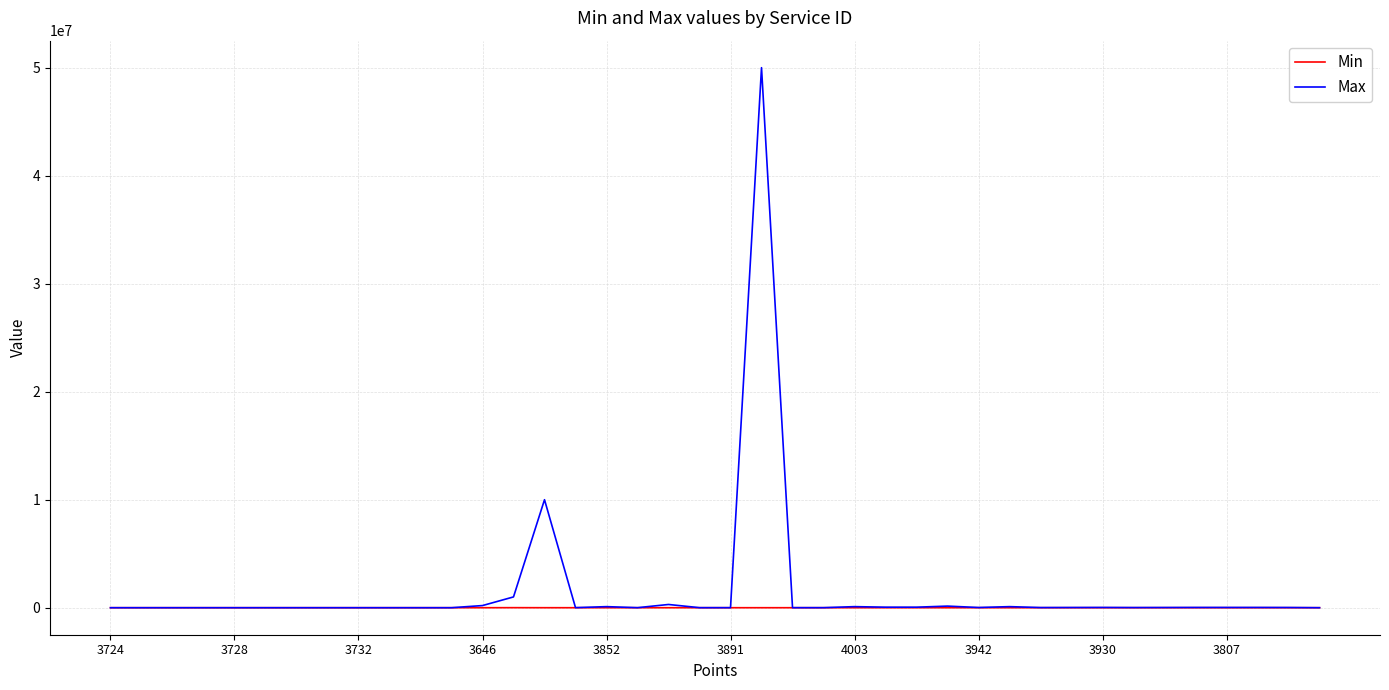

List the series in order of their peak value, highest first.

Max, Min